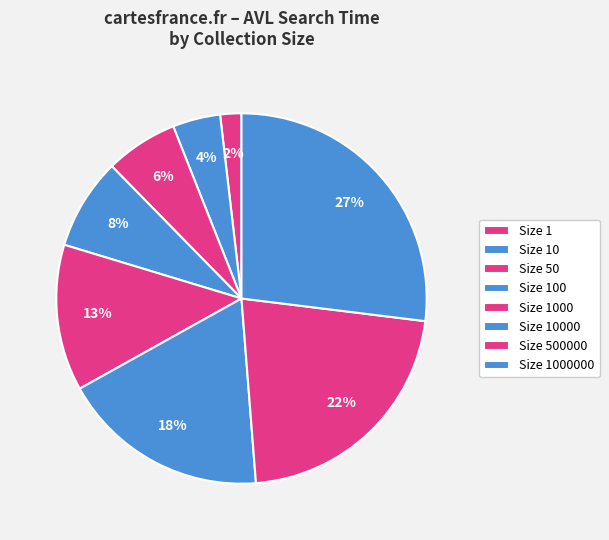

How many segments does this pie chart have?

8